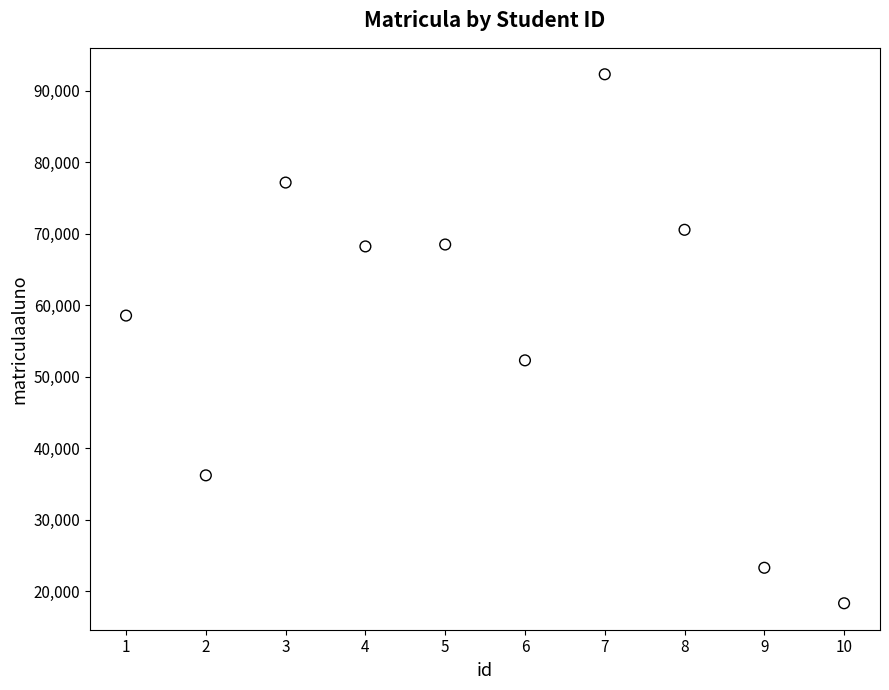

What is the average X value?

6